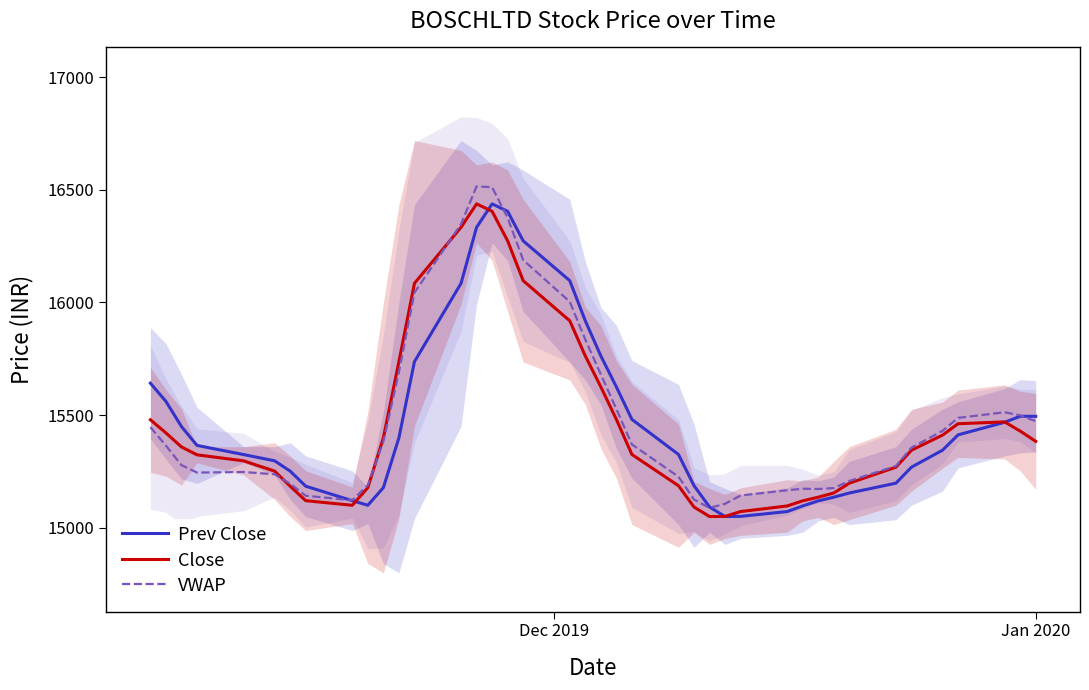

What is the minimum value for Close?

15049.3